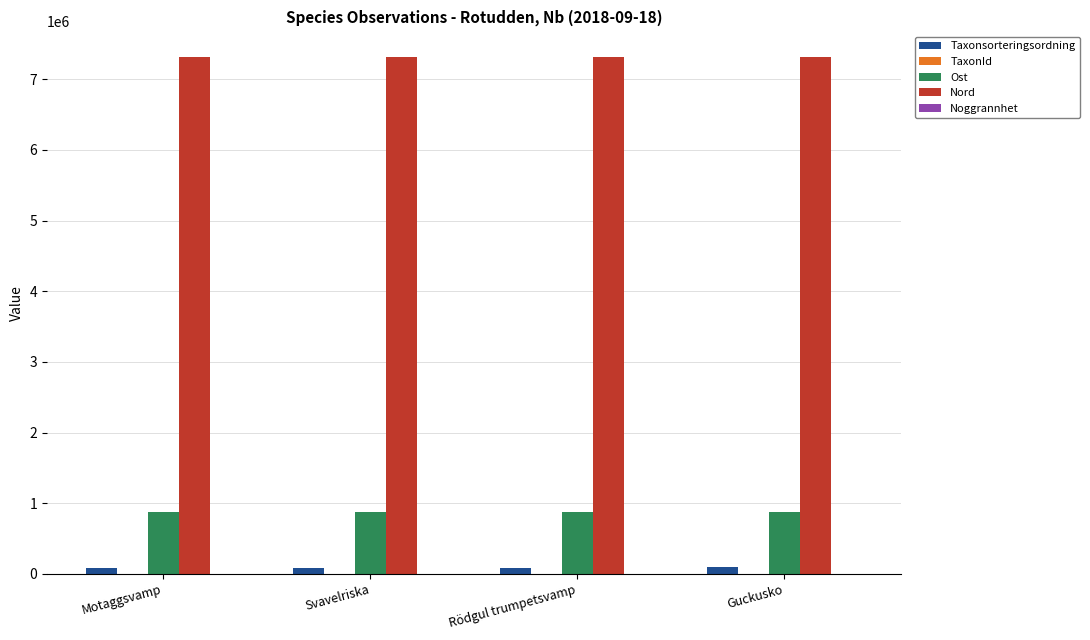

How many groups of bars are there?

4